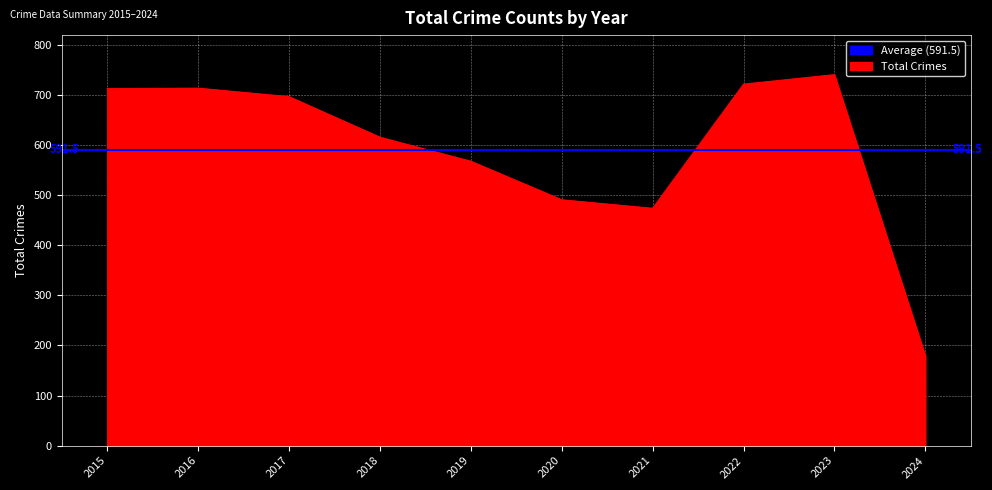

Count the number of categories in the chart.

10